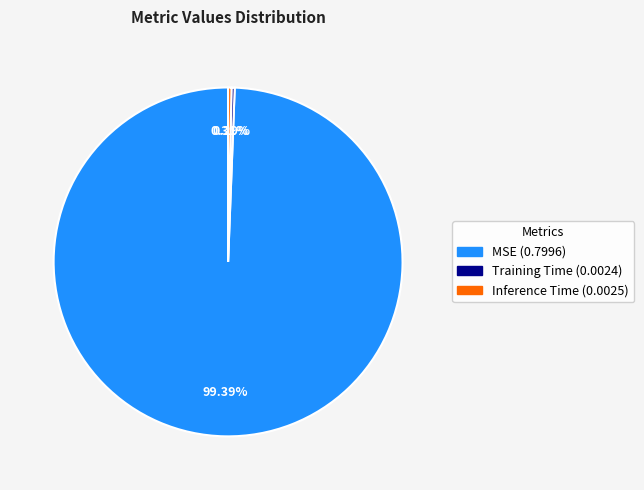

To the nearest percent, what is the difference between the largest and smallest slice percentages?

99%